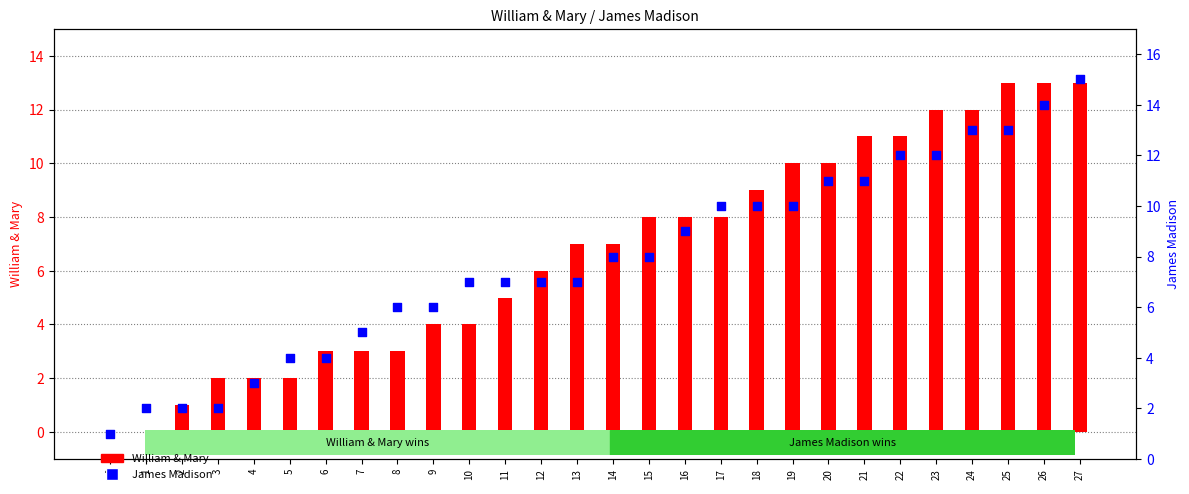

Is the value of James Madison at 24 greater than the value of William & Mary at 26?

No